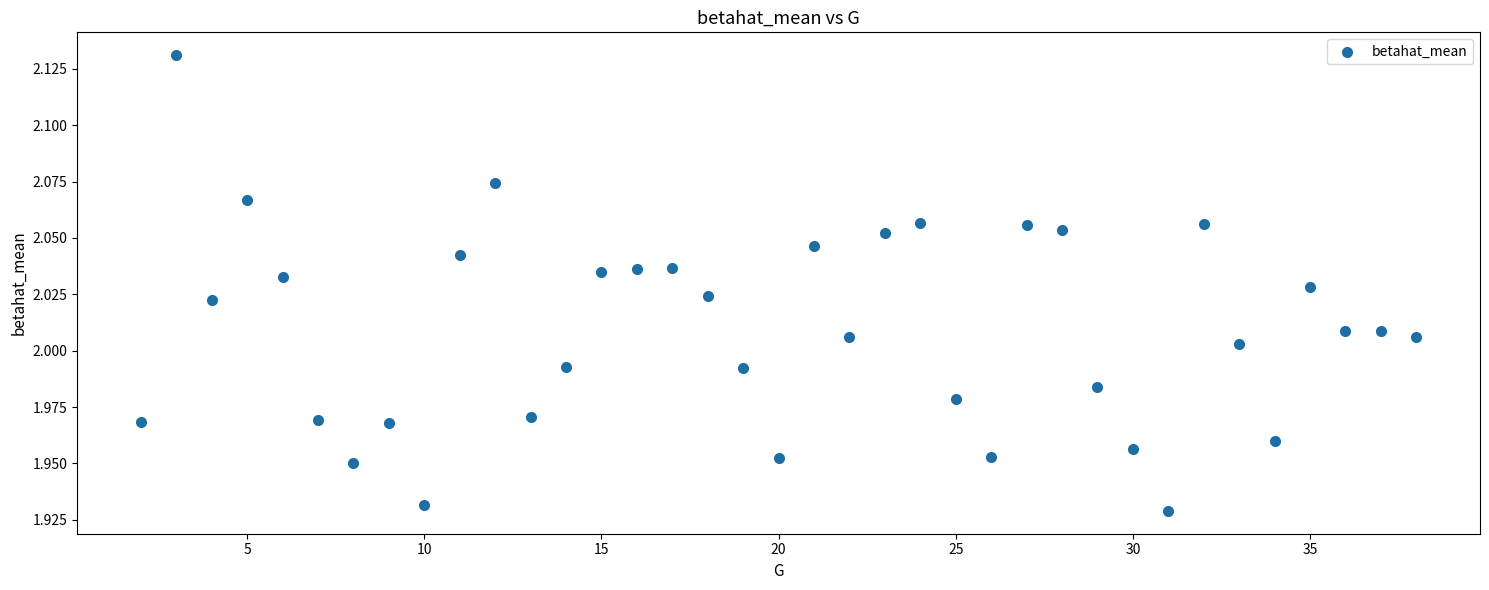

What is the range of X values (max minus min)?

36.0